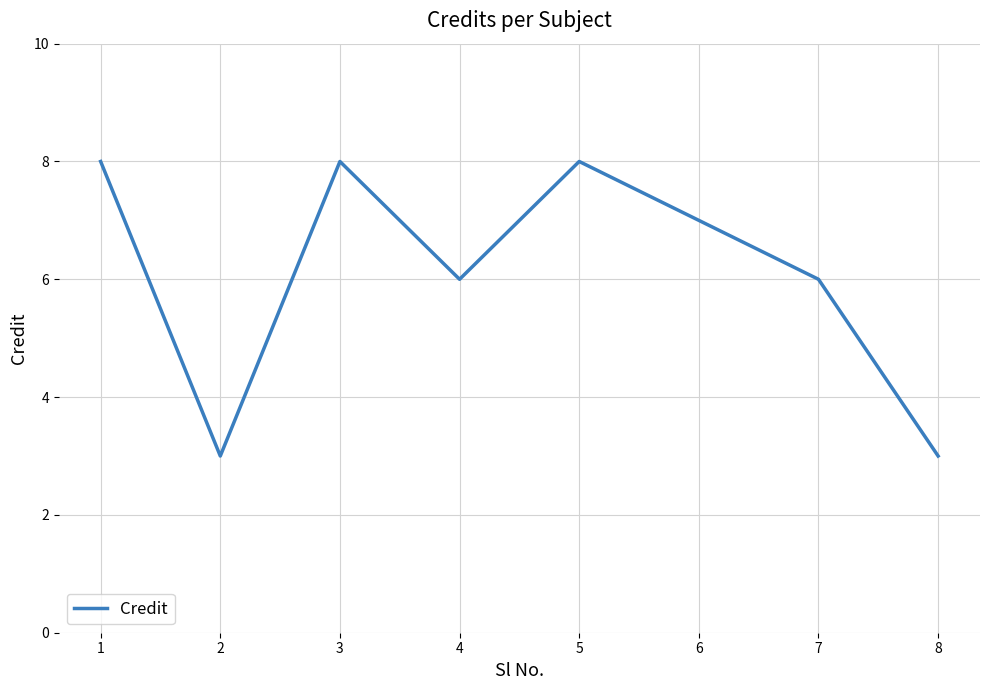

What is the difference between the maximum and second lowest values?

5